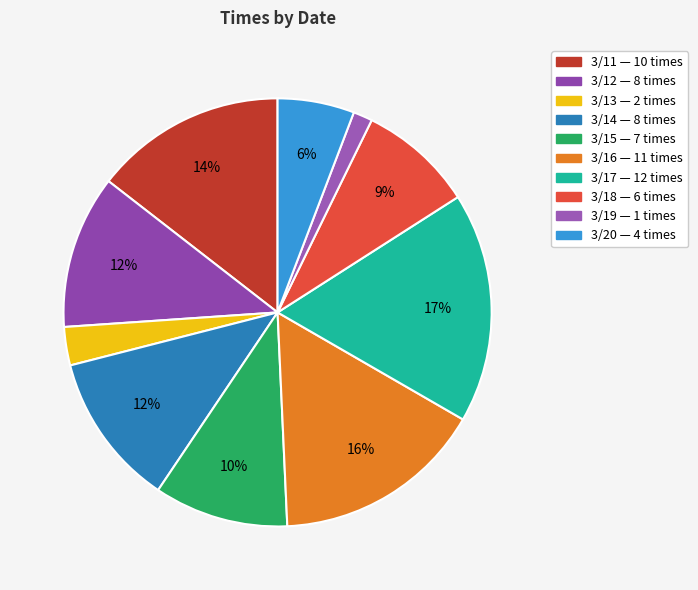

Is 3/20 the majority of the pie?

No